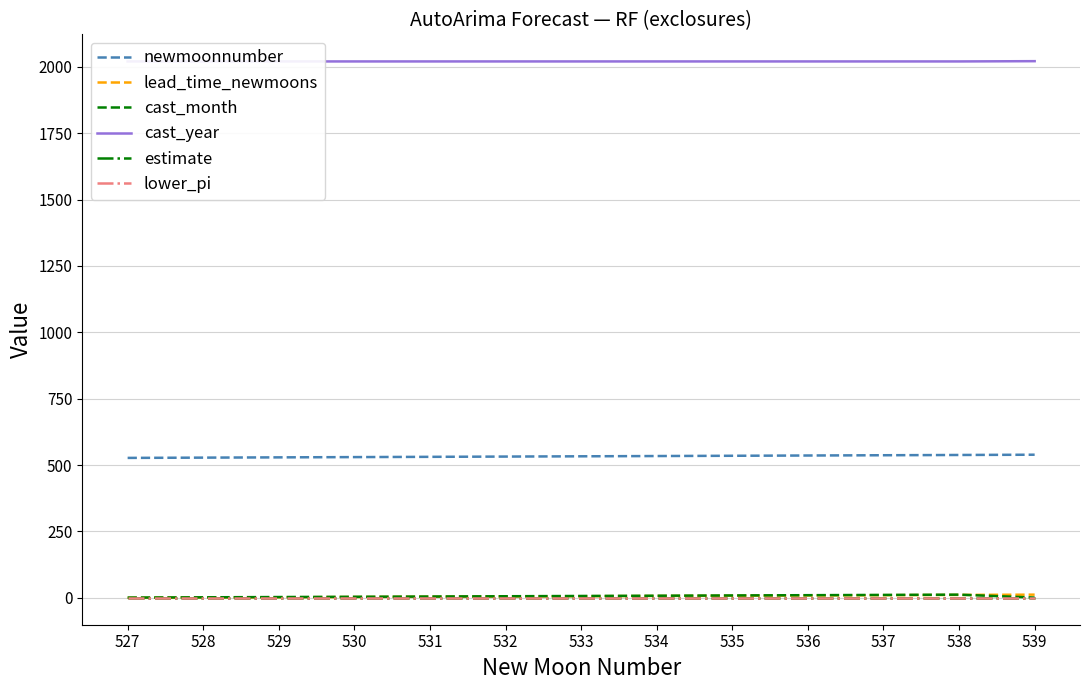

What are all the series names shown in the legend?

newmoonnumber, lead_time_newmoons, cast_month, cast_year, estimate, lower_pi